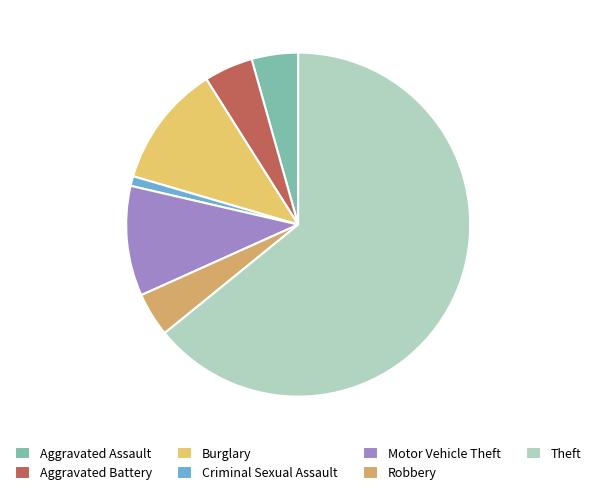

What is the largest slice in the pie chart?

Theft